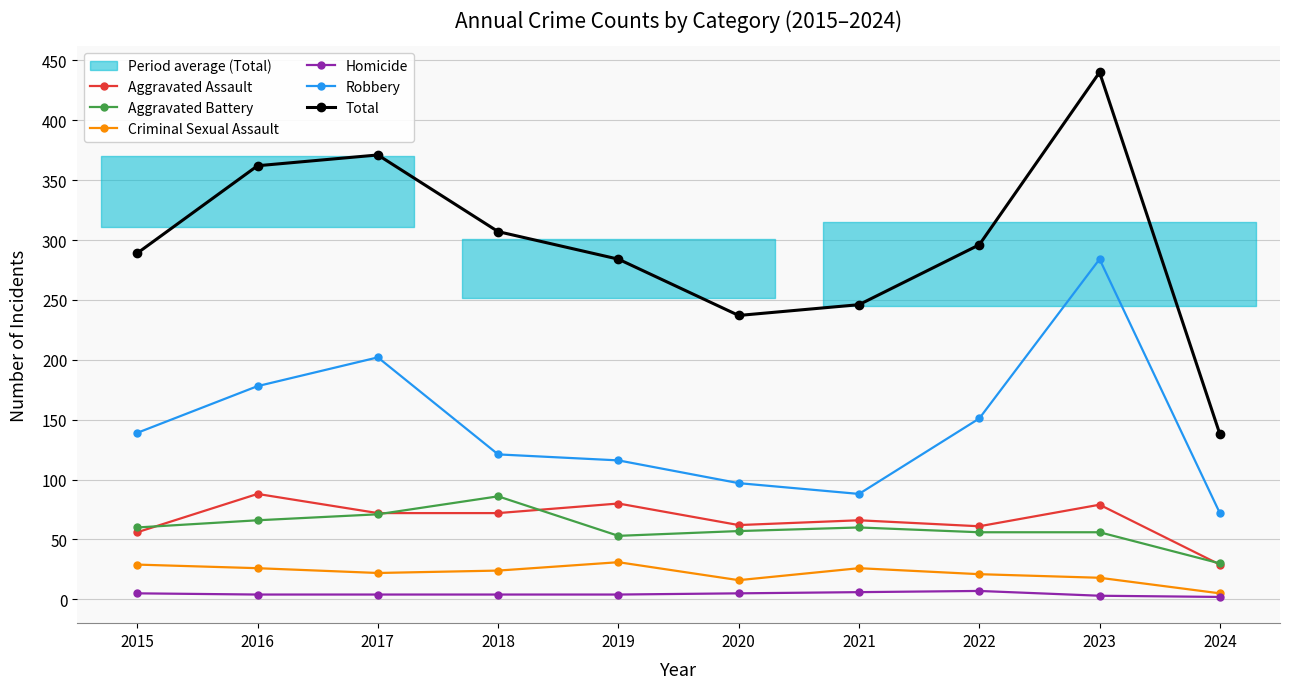

What is the total value across all series at 2019?

568